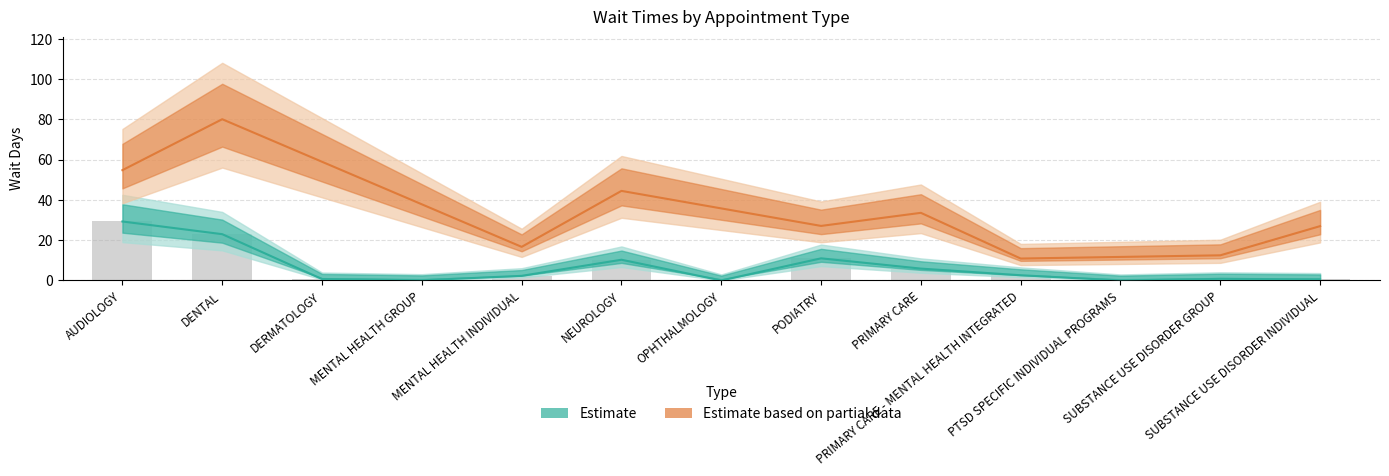

True or false: the data shows 3.1 at PRIMARY CARE.

False